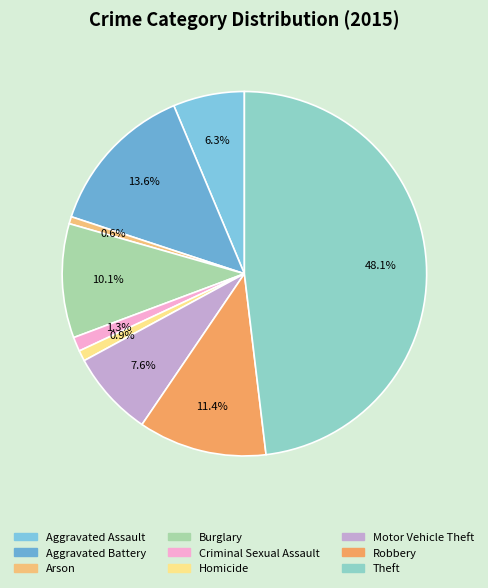

Rank the categories by value from lowest to highest.

Arson, Homicide, Criminal Sexual Assault, Aggravated Assault, Motor Vehicle Theft, Burglary, Robbery, Aggravated Battery, Theft